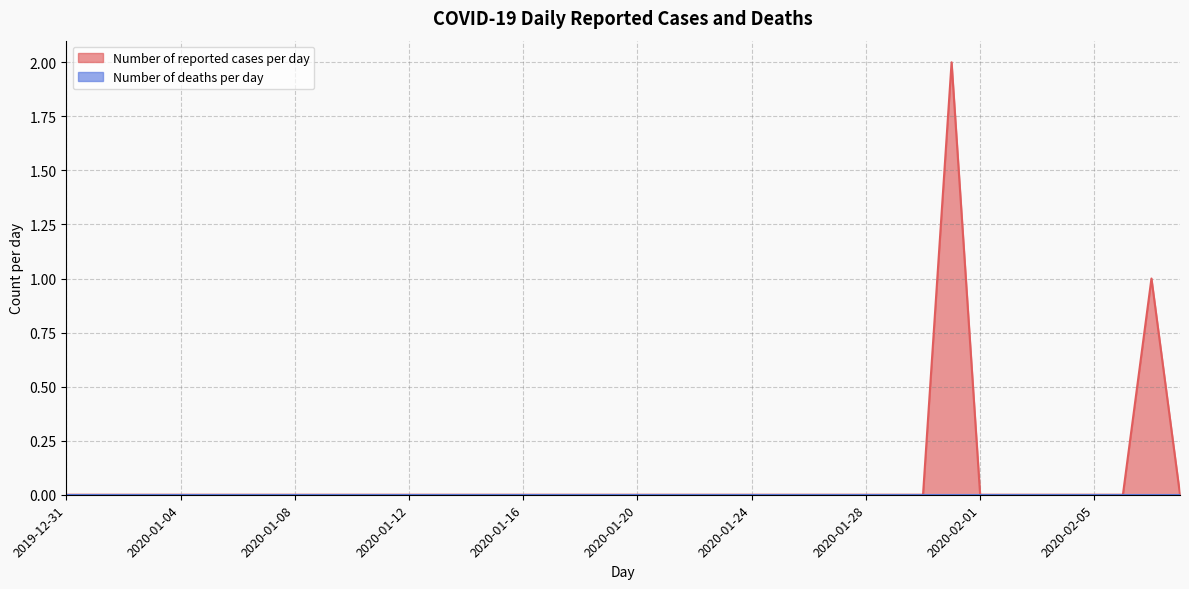

Between 2020-01-31 and 2020-03-08, which is larger?

2020-01-31